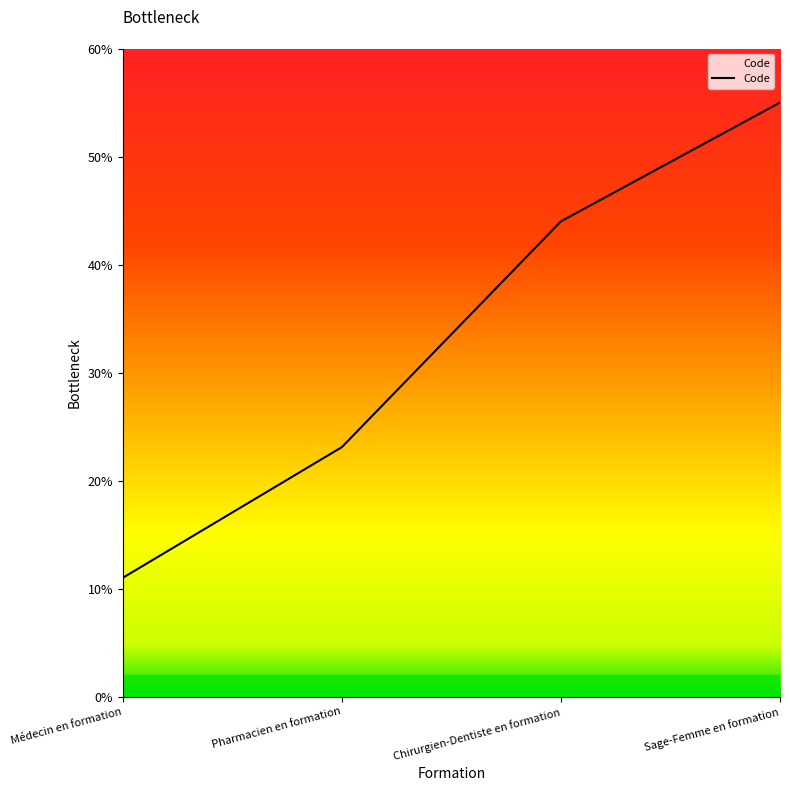

At which label is the value closest to 33?

Pharmacien en formation